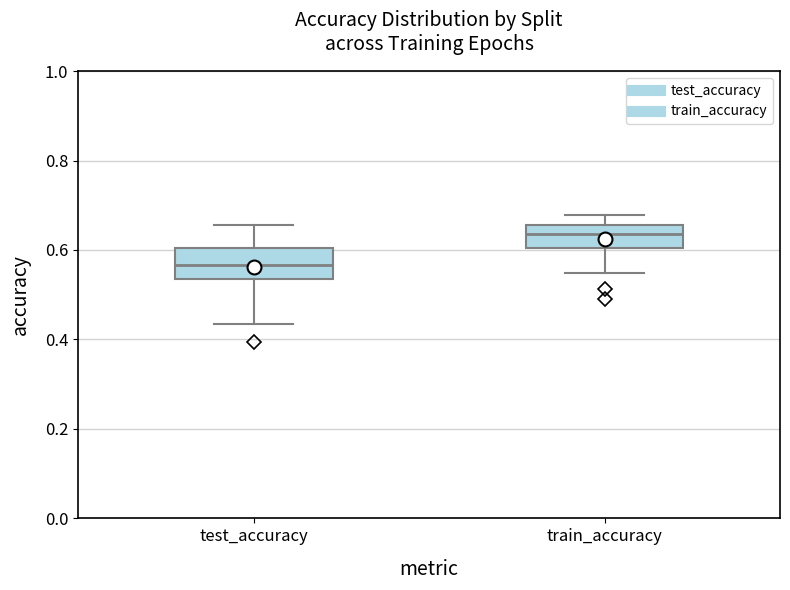

Which box's median line is the lowest?

test_accuracy